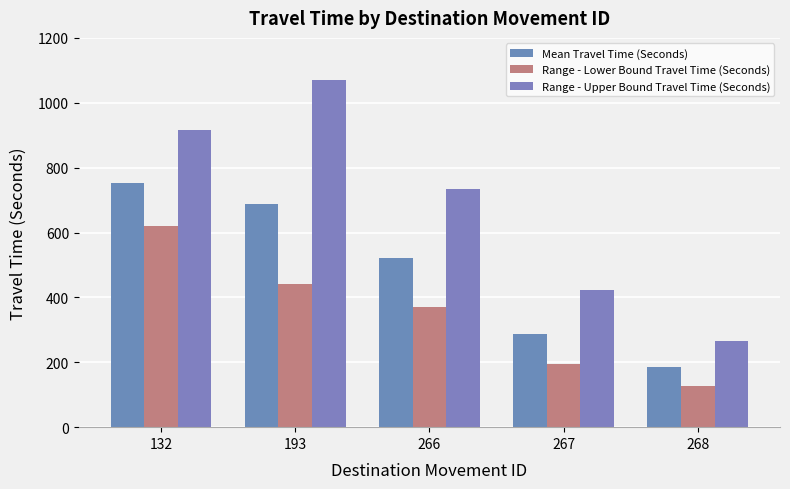

Reading left to right, list all the values displayed in this chart.

Mean Travel Time (Seconds): 754	687	522	288	184
Range - Lower Bound Travel Time (Seconds): 620	440	371	196	126
Range - Upper Bound Travel Time (Seconds): 915	1070	734	423	267